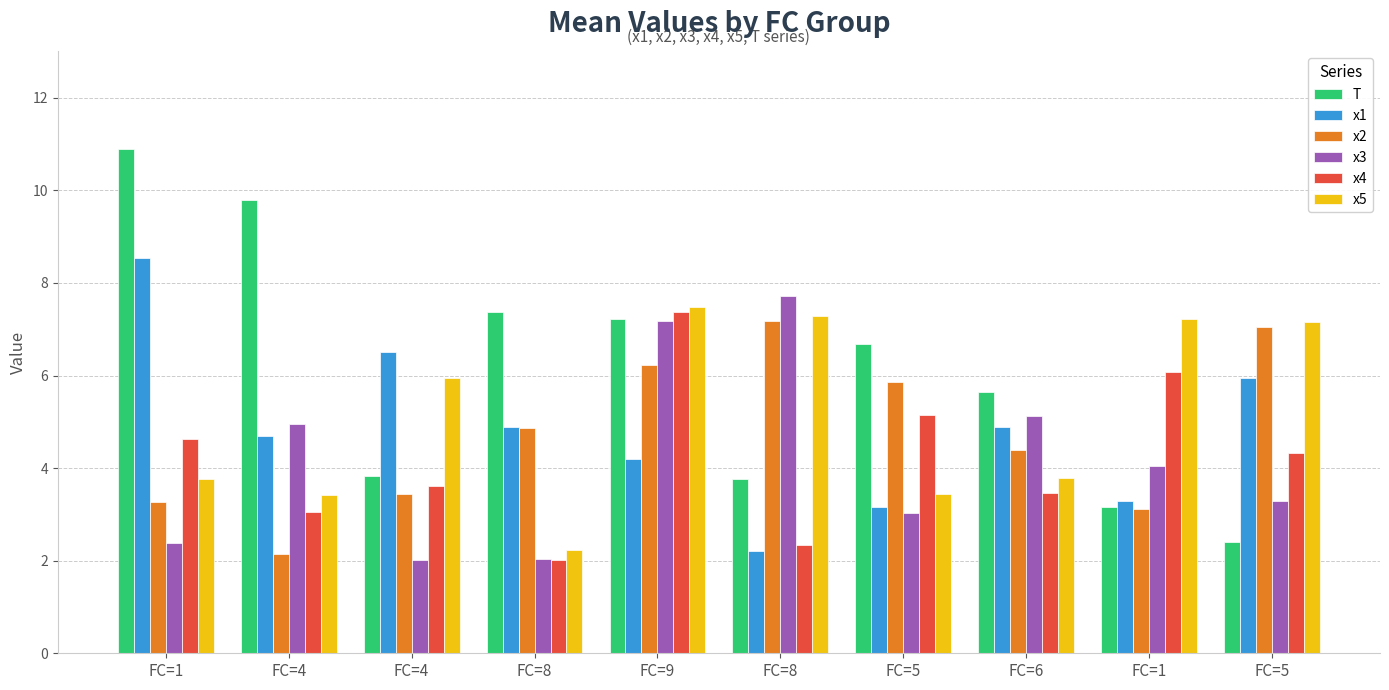

What are all the series names shown in the legend?

T, x1, x2, x3, x4, x5